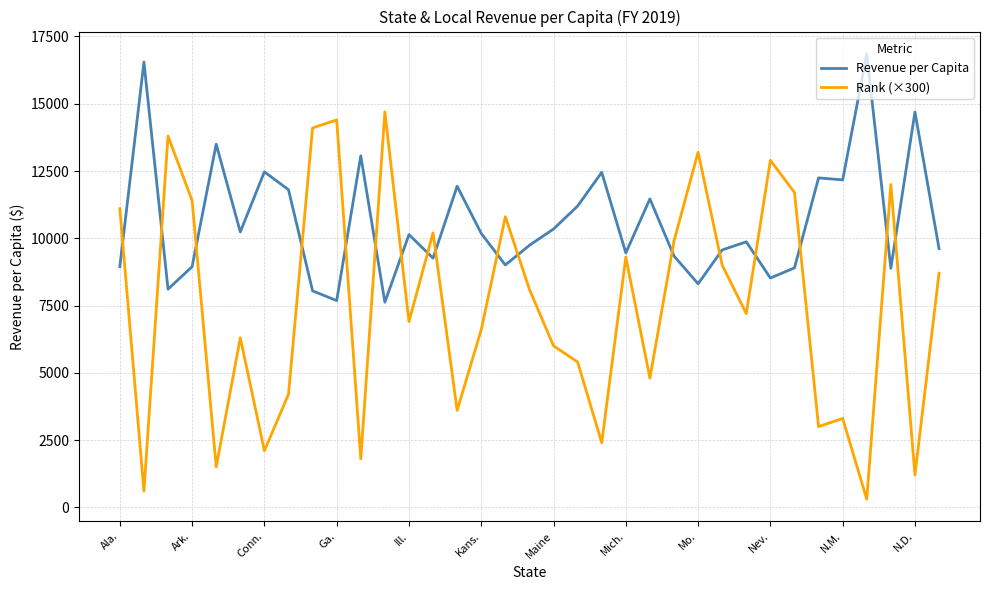

Which series has the largest total across all categories?

Revenue per Capita